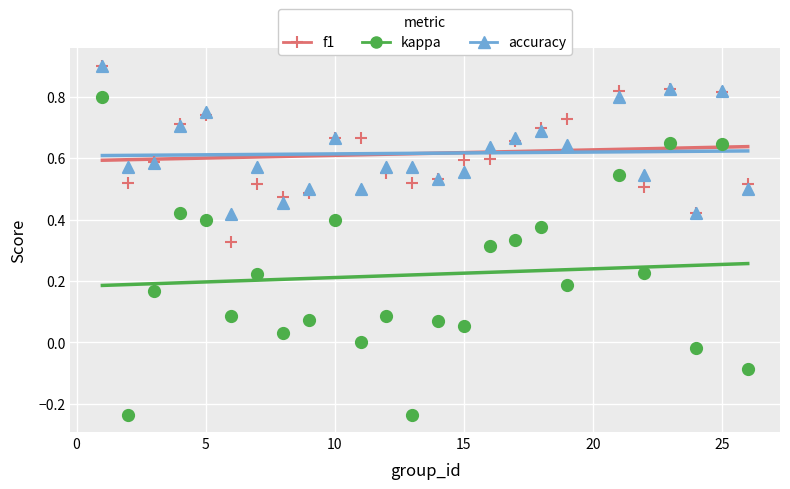

Which series has the largest total across all categories?

accuracy